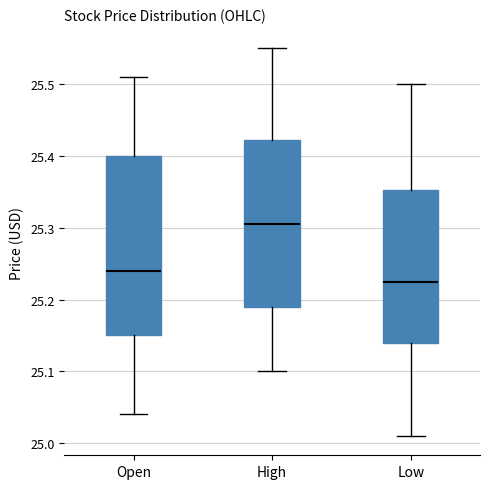

Comparing the boxes themselves (not the whiskers), which one is the tallest?

Open